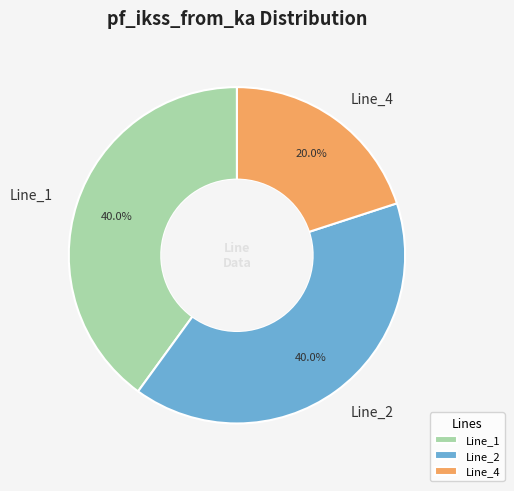

Which slice is the smallest?

Line_4